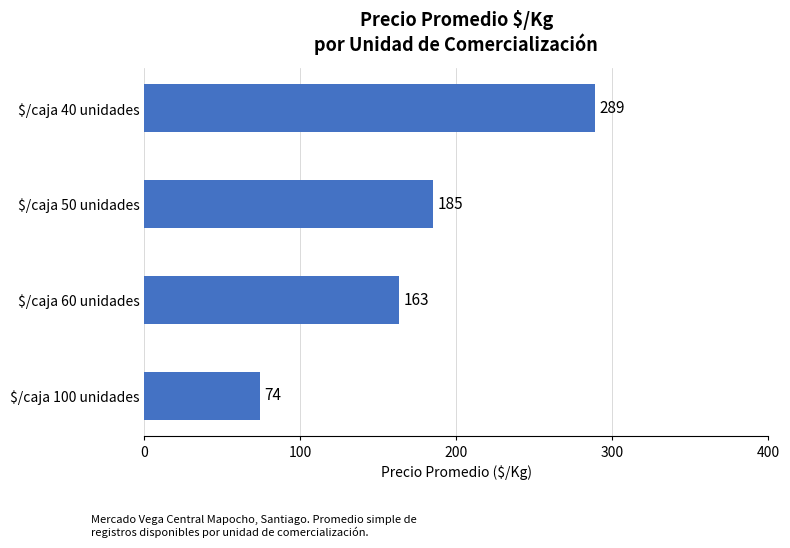

How many series are shown in this chart?

1